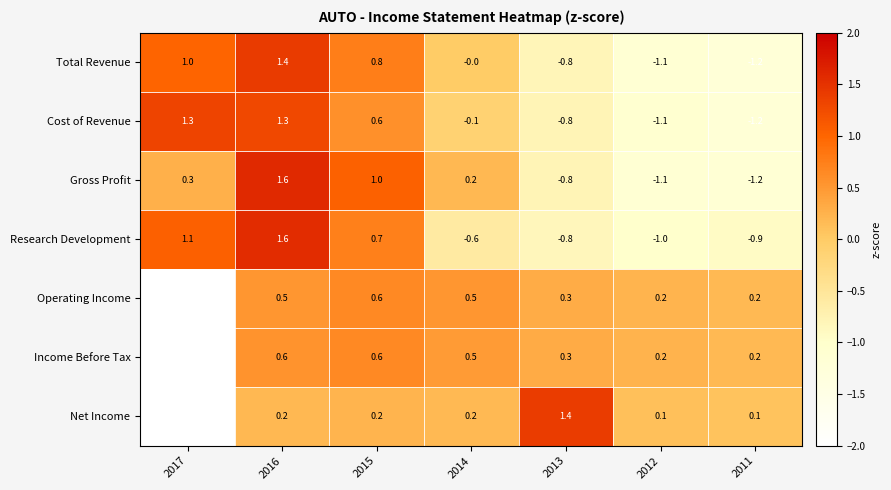

List the labels in order of Gross Profit value, smallest first.

2011, 2012, 2013, 2014, 2017, 2015, 2016